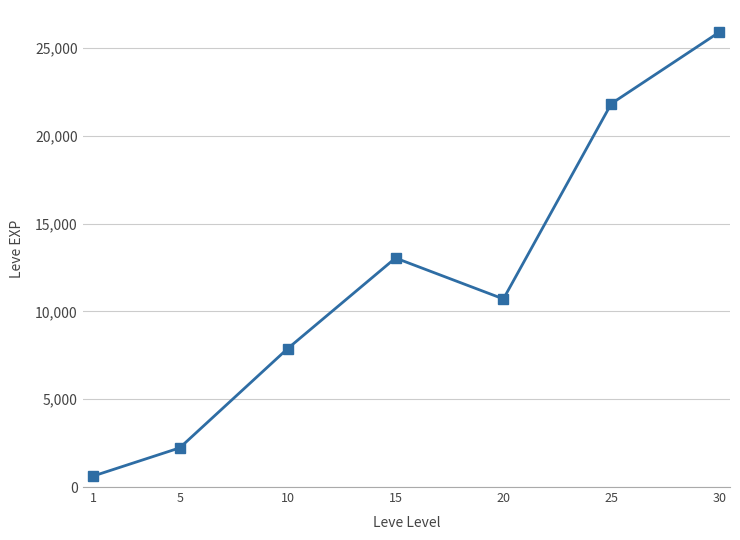

What is the sum of all values?

82220